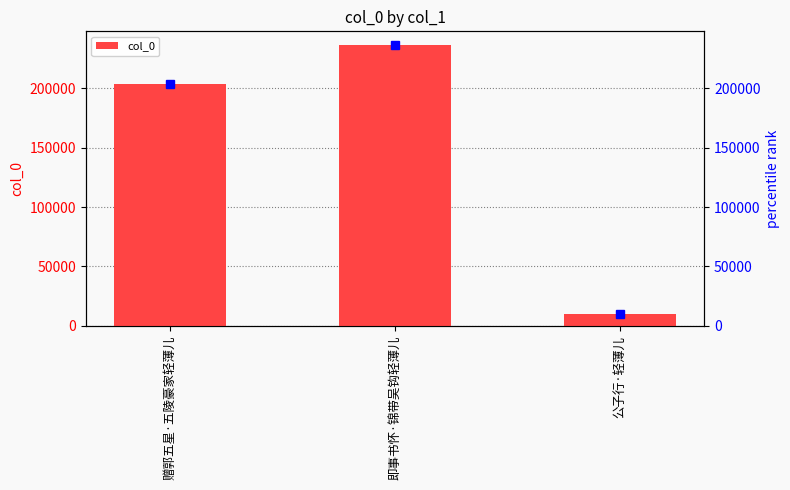

How many values are between 10346 and 236323?

3